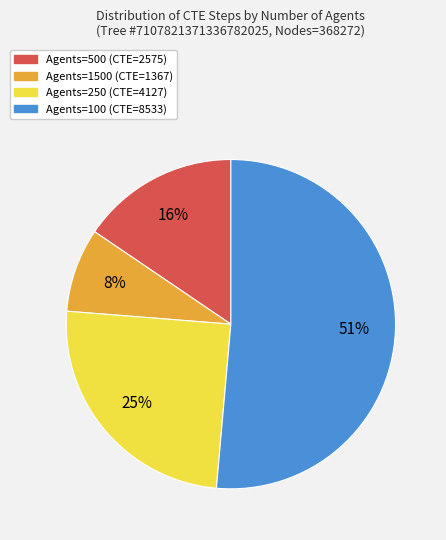

True or false: Agents=1500 (CTE=1367) accounts for 1% of the total.

False